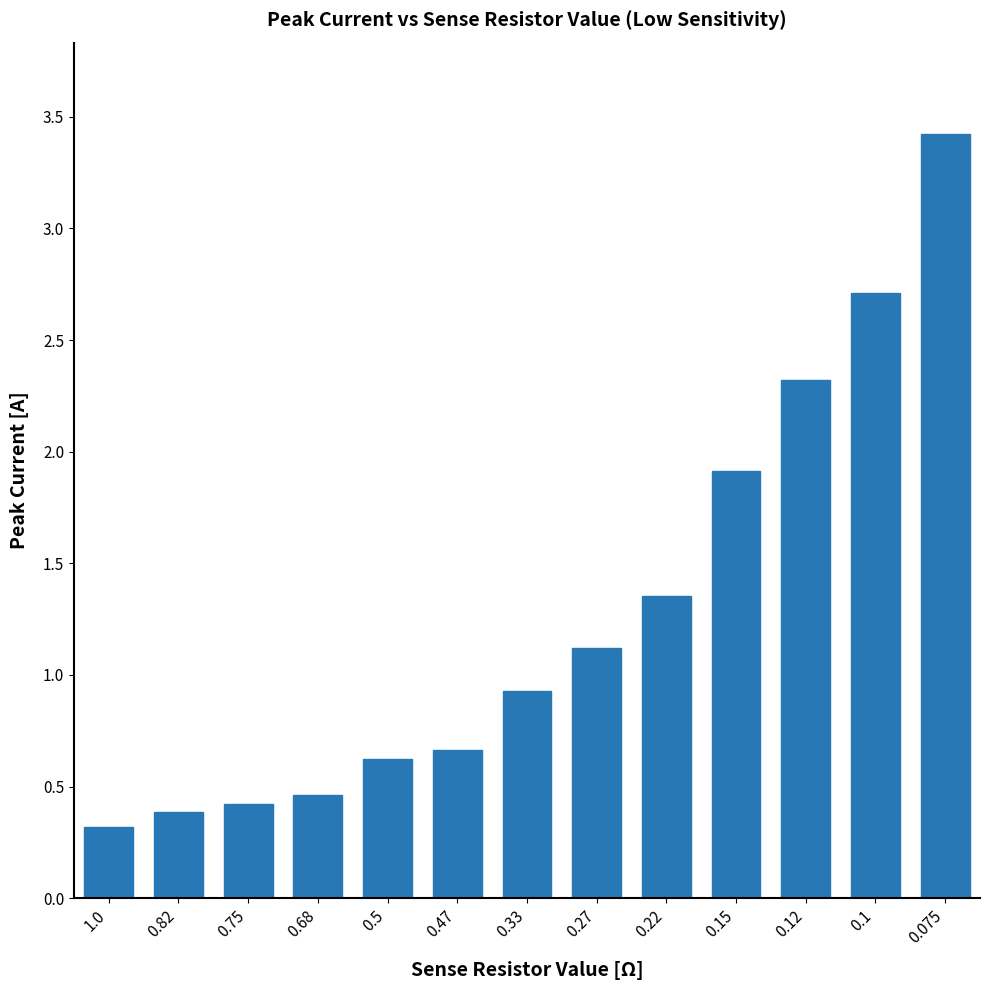

At which category does the chart reach its minimum across all series?

1.0